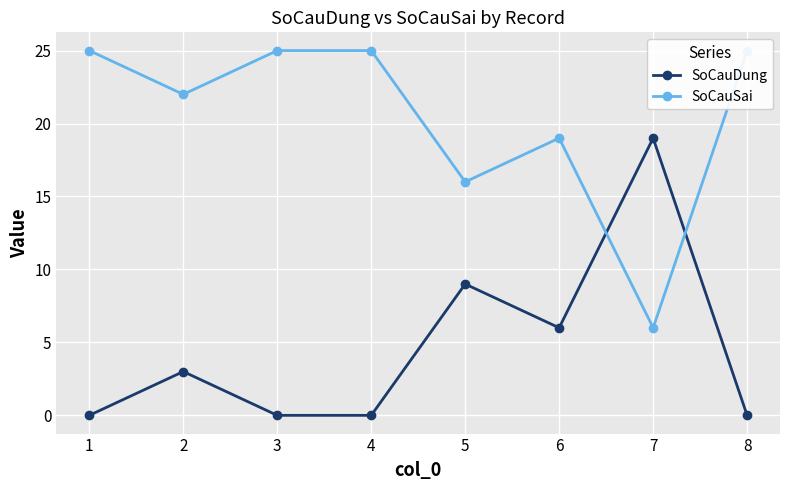

Which label corresponds to the smallest value in the chart?

1